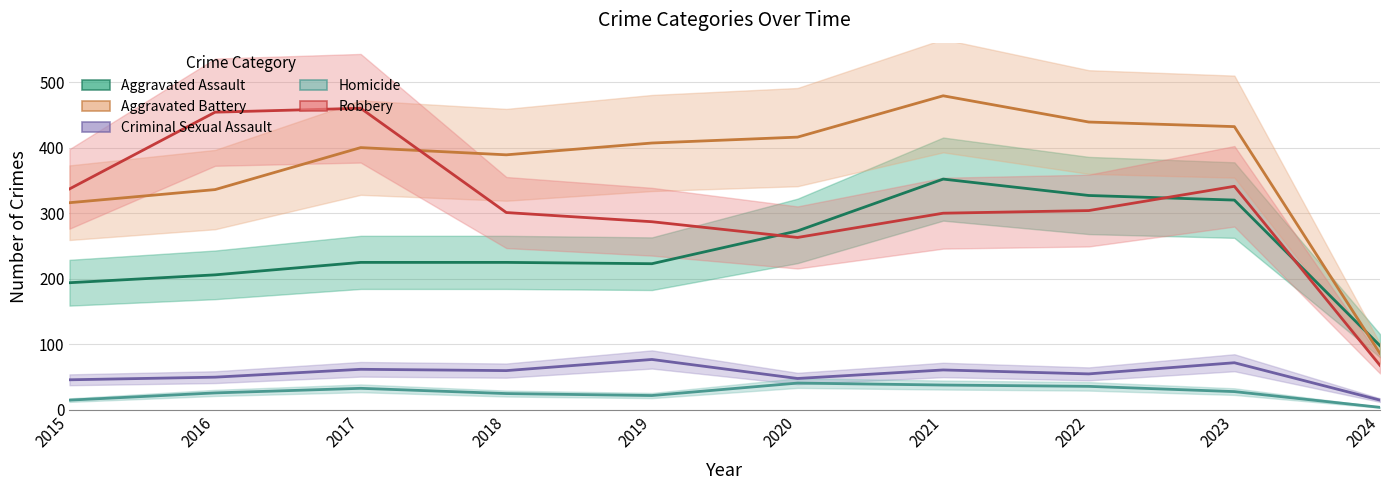

Reading right to left, transcribe all the data shown in this chart.

Aggravated Assault: 2024=98	2023=320	2022=327	2021=352	2020=273	2019=223	2018=225	2017=225	2016=206	2015=194
Aggravated Battery: 2024=86	2023=432	2022=439	2021=479	2020=416	2019=407	2018=389	2017=400	2016=336	2015=316
Criminal Sexual Assault: 2024=15	2023=72	2022=55	2021=61	2020=48	2019=77	2018=60	2017=62	2016=50	2015=46
Homicide: 2024=4	2023=28	2022=36	2021=38	2020=41	2019=22	2018=25	2017=33	2016=26	2015=15
Robbery: 2024=68	2023=341	2022=304	2021=300	2020=263	2019=287	2018=301	2017=460	2016=454	2015=337